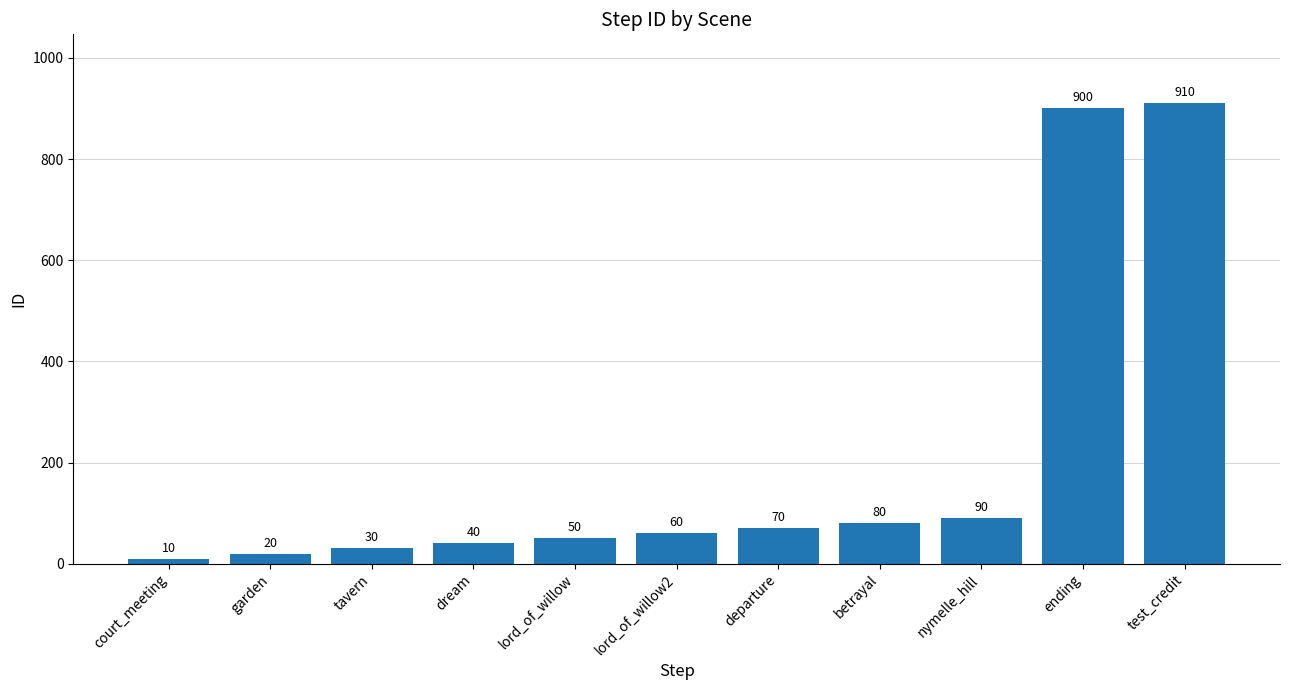

What is the label of the 6th bar from the left?

lord_of_willow2